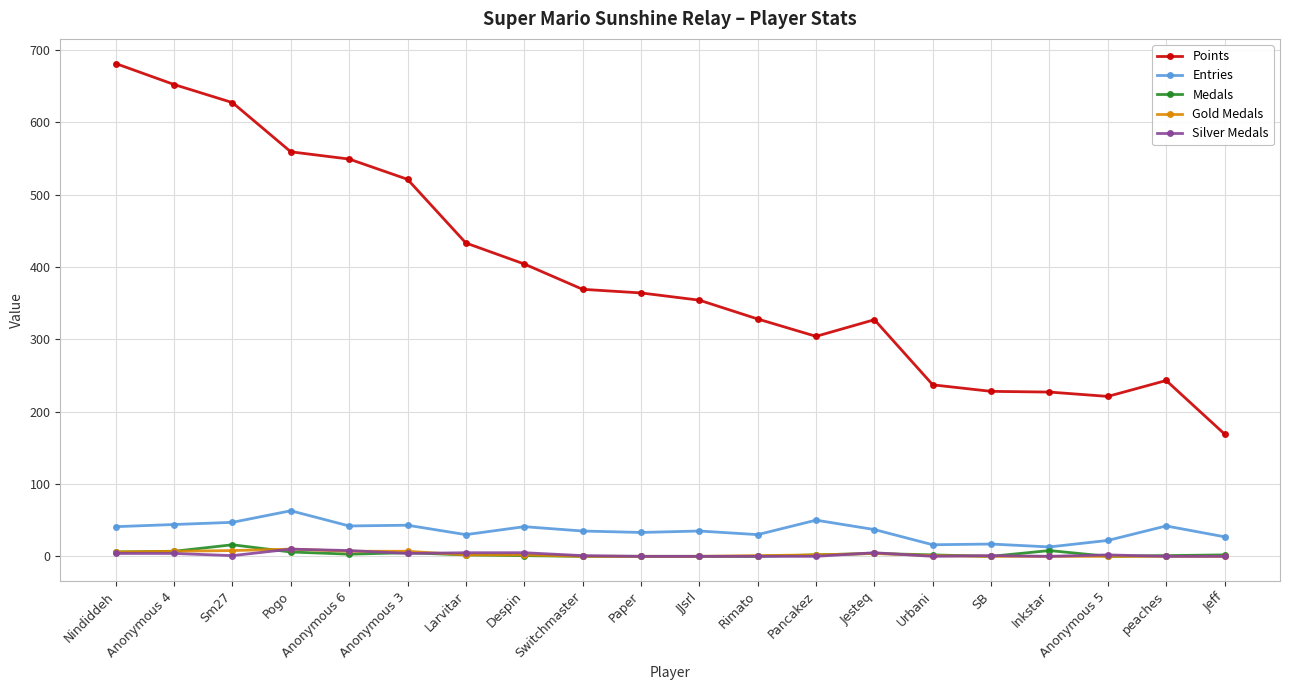

At how many categories does at least one series exceed 117?

20